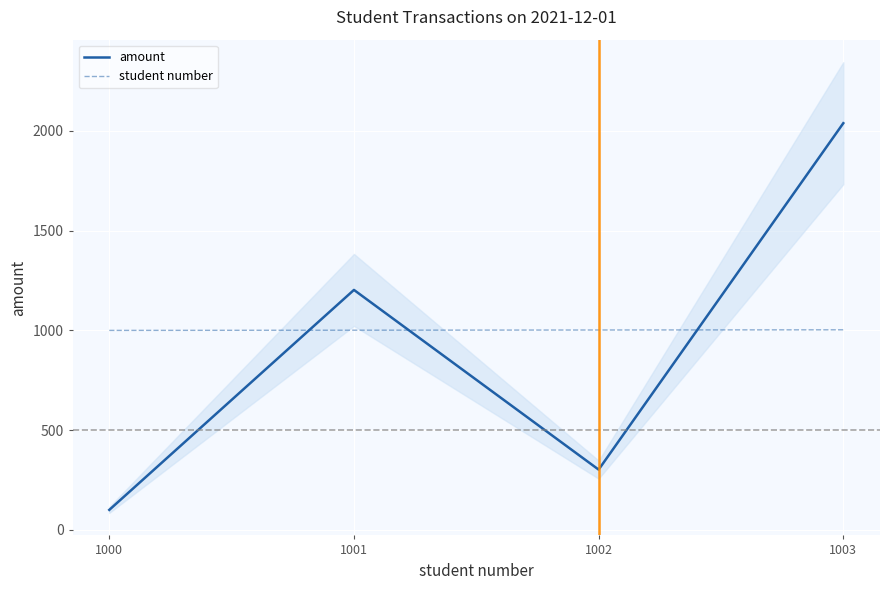

What is the value of the amount point at the 4th from the left?

2039